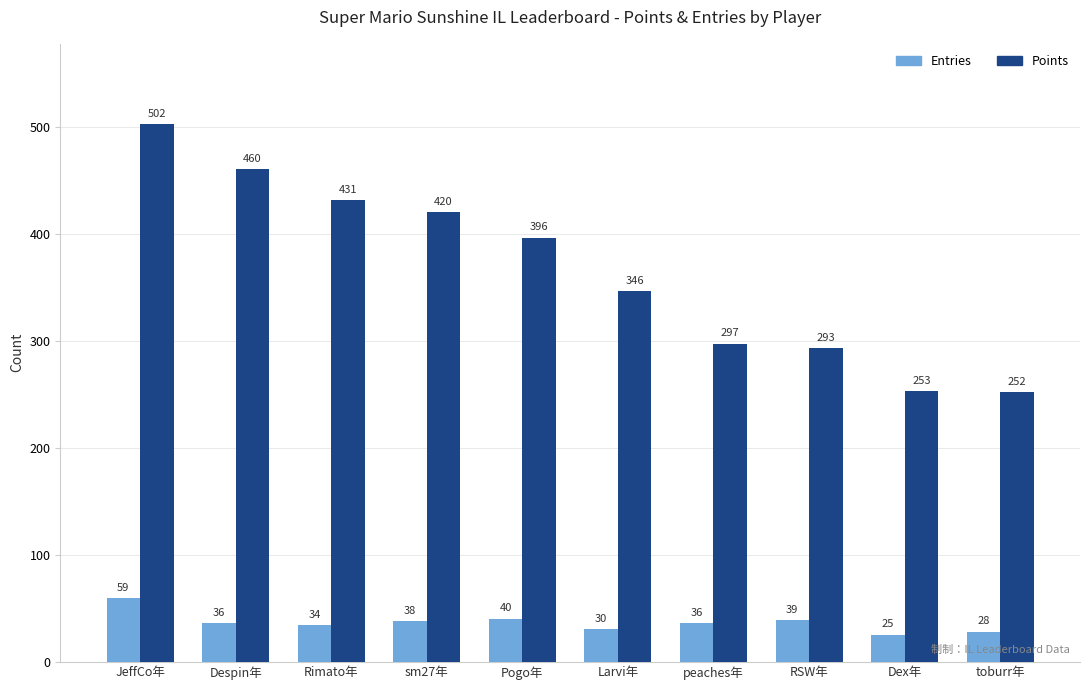

Rank the series by their average value, from highest to lowest.

Points, Entries